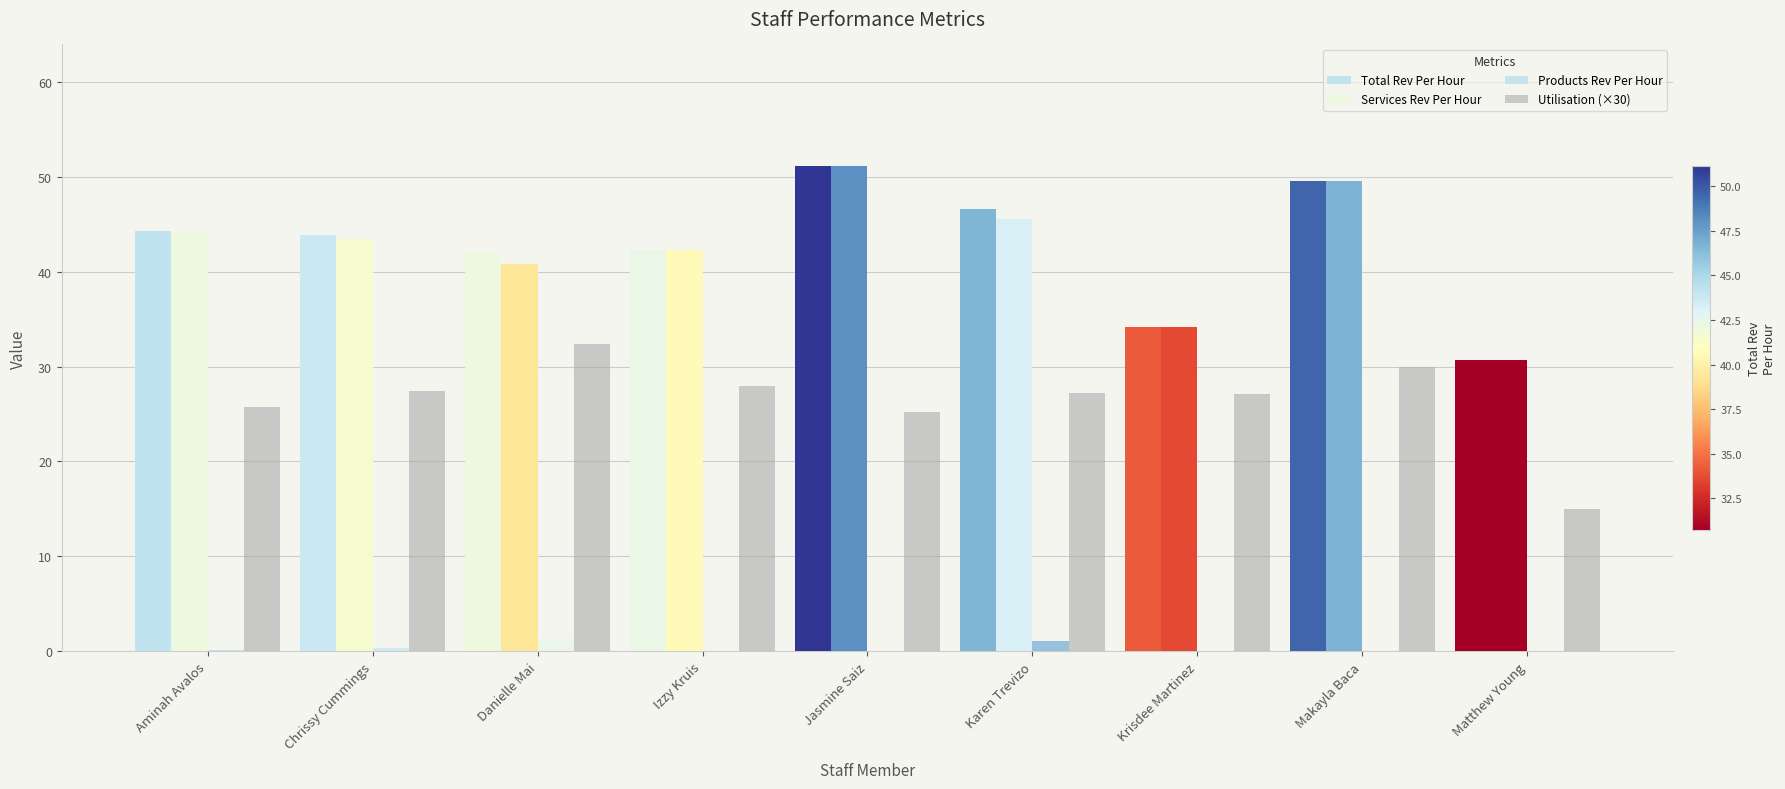

What is the total value across all series at Chrissy Cummings?

115.1